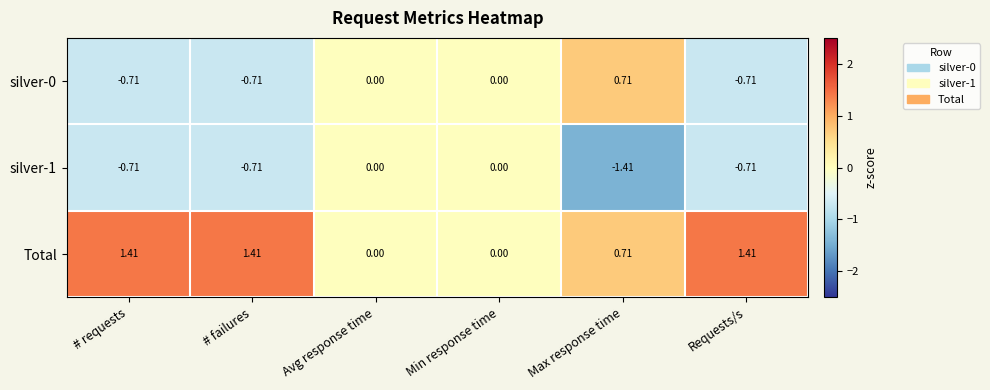

Between Avg response time and Requests/s, which series saw the biggest shift?

Total